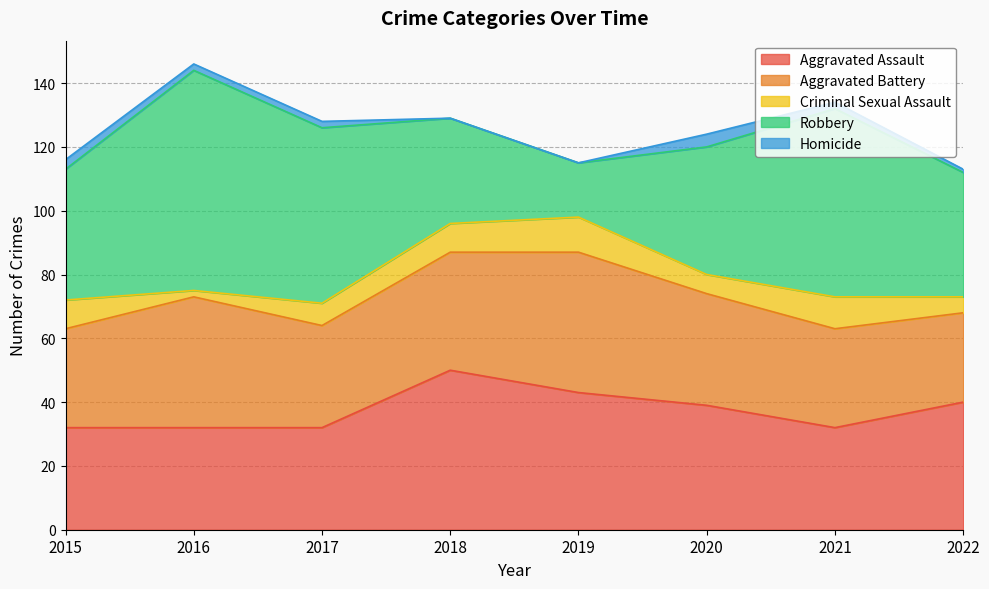

True or false: Robbery and Aggravated Battery cross at least once.

True